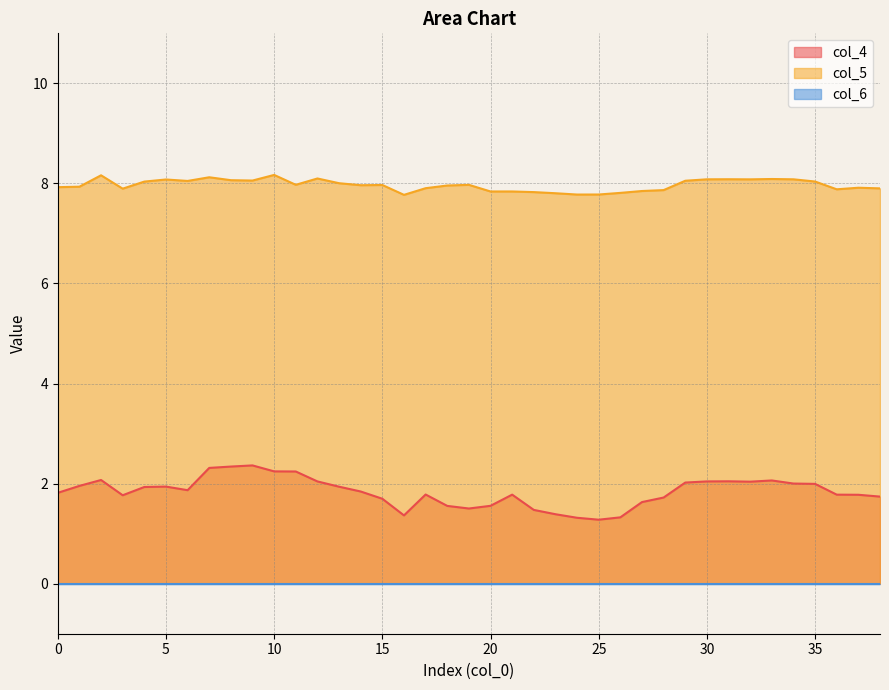

True or false: col_5 and col_4 cross at least once.

False